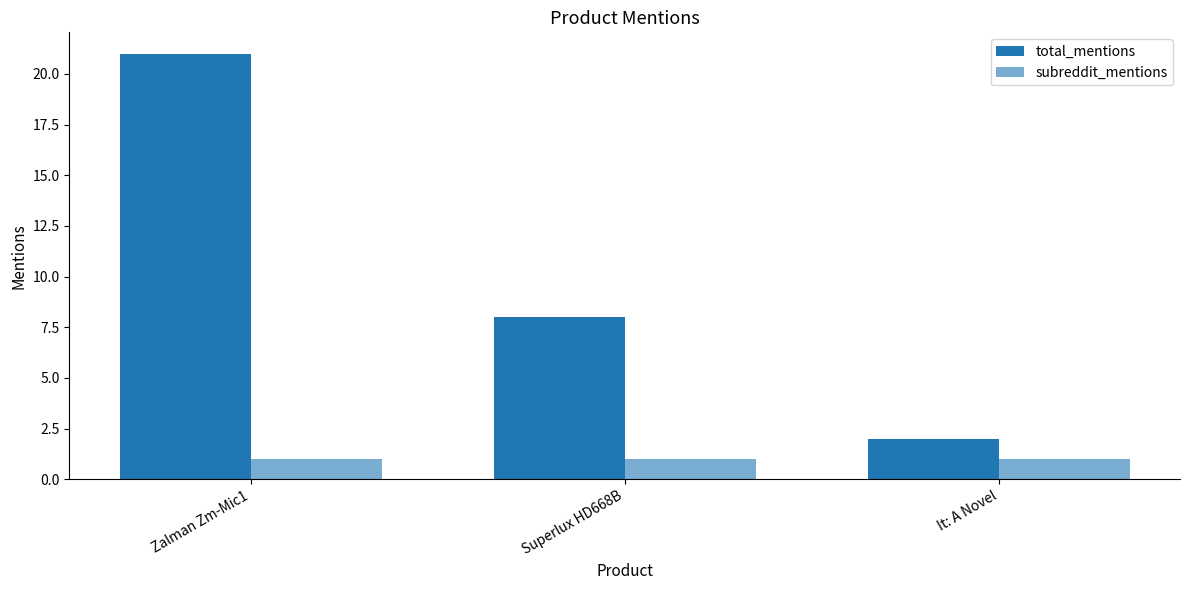

Between Zalman Zm-Mic1 and It: A Novel, which is larger?

Zalman Zm-Mic1